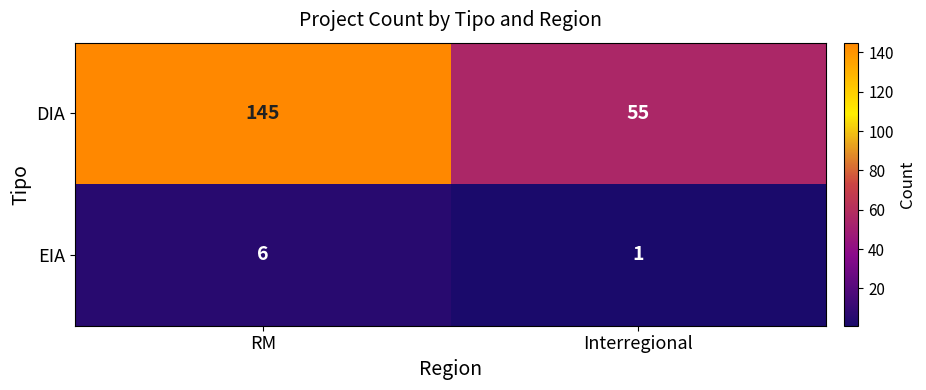

How many data points does each series have?

2